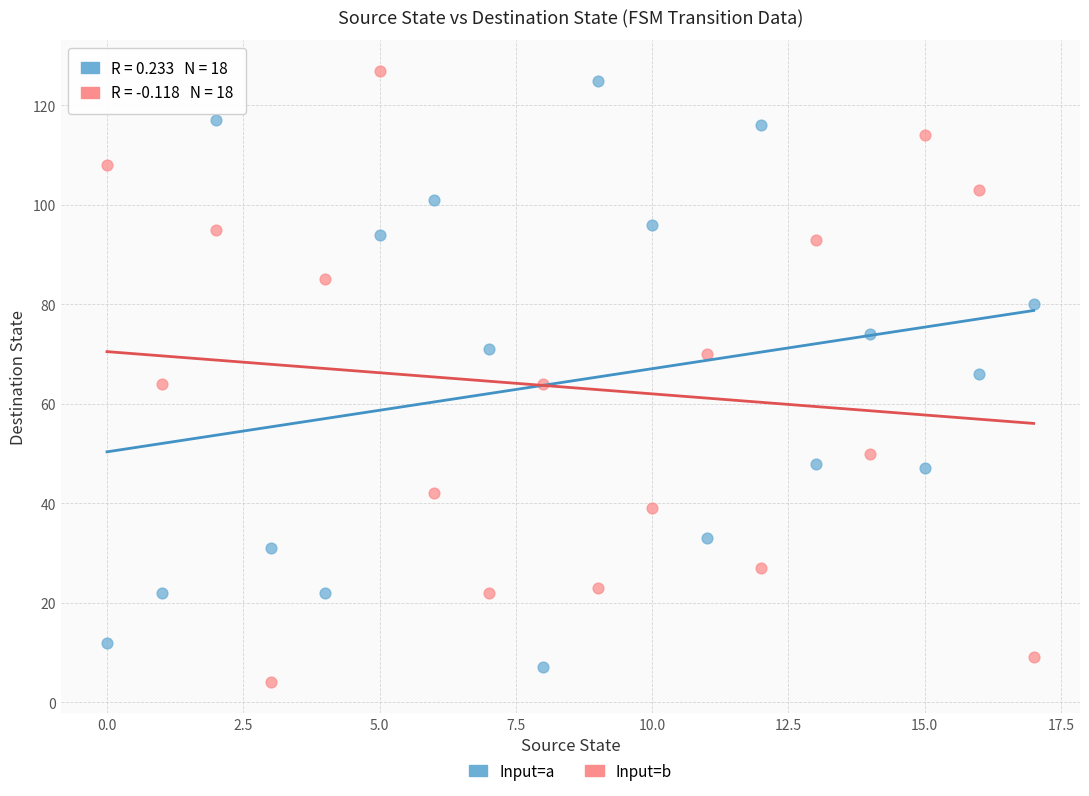

Across all data points, what is the range of Y values (max minus min)?

123